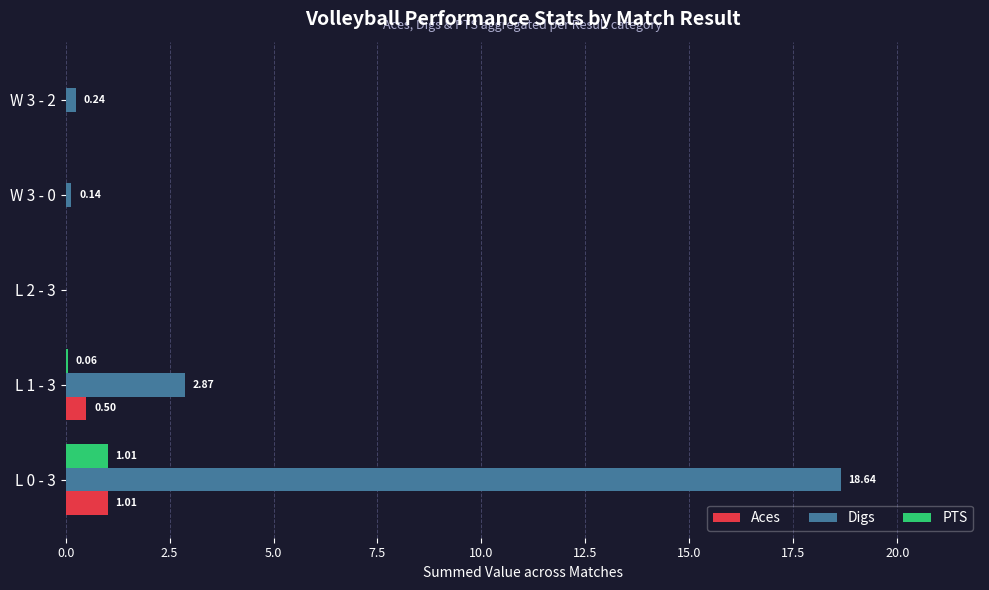

Which series has the largest total across all categories?

Digs